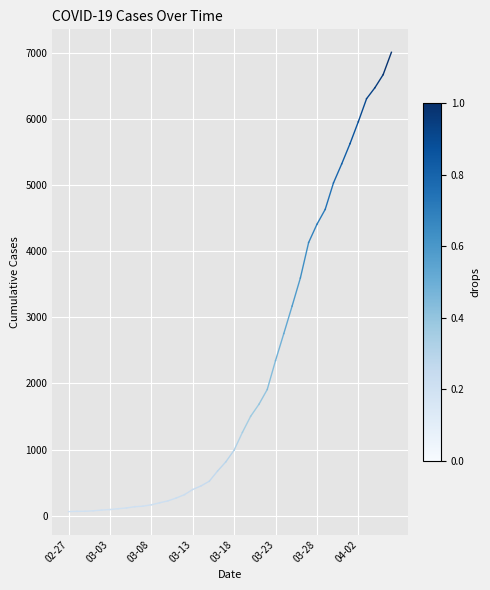

What is the greatest value displayed?

7004